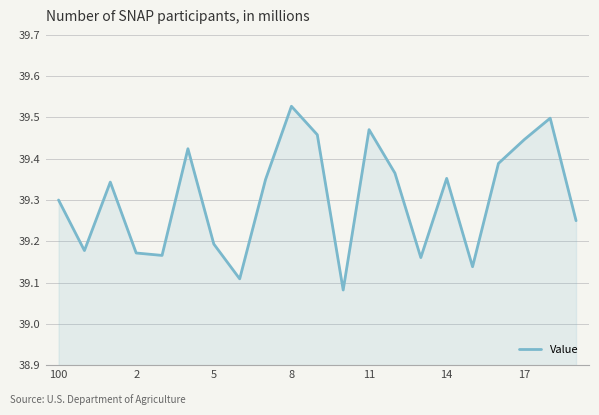

Does the chart have visible grid lines?

Yes